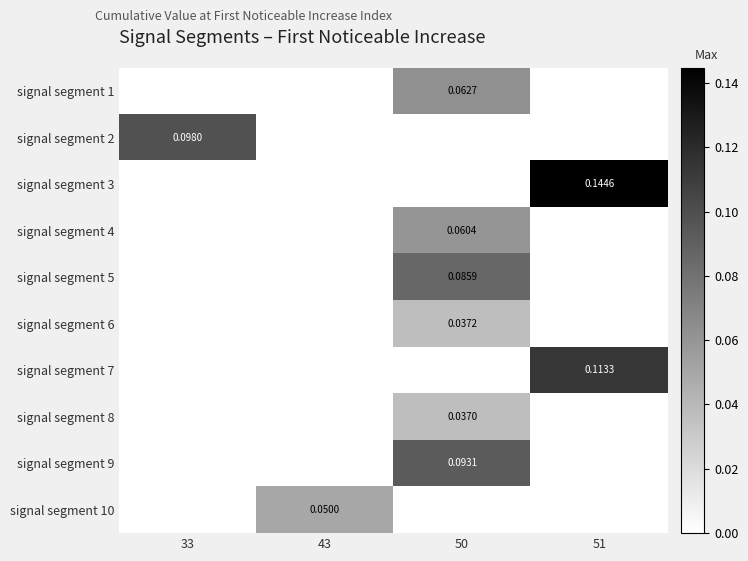

The value of signal segment 2 at 33 is 0.1. True or false?

False